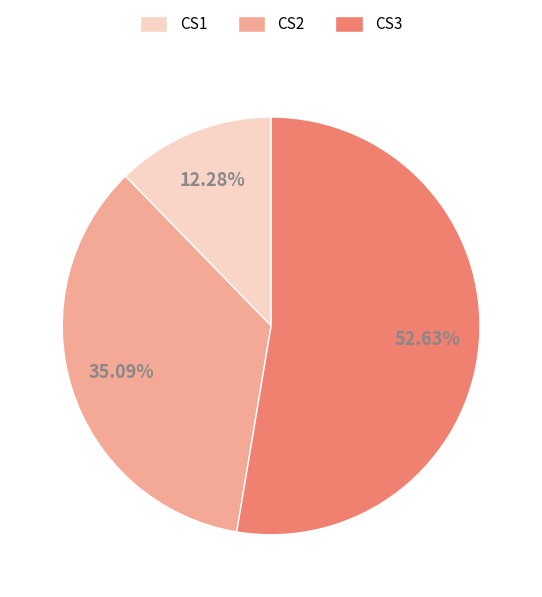

Which has a higher value, CS3 or CS2?

CS3